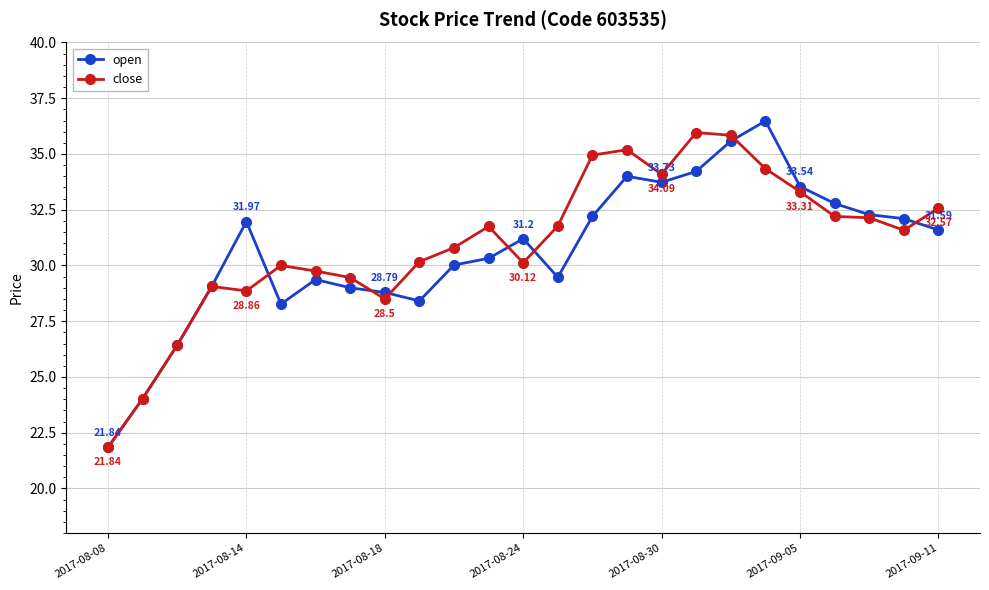

At how many categories does at least one series exceed 28?

22